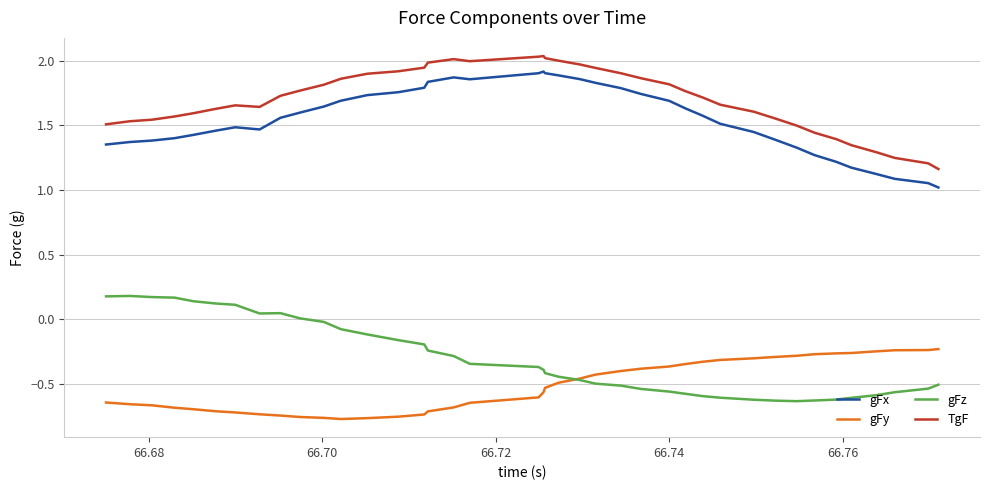

Does the chart have visible grid lines?

Yes